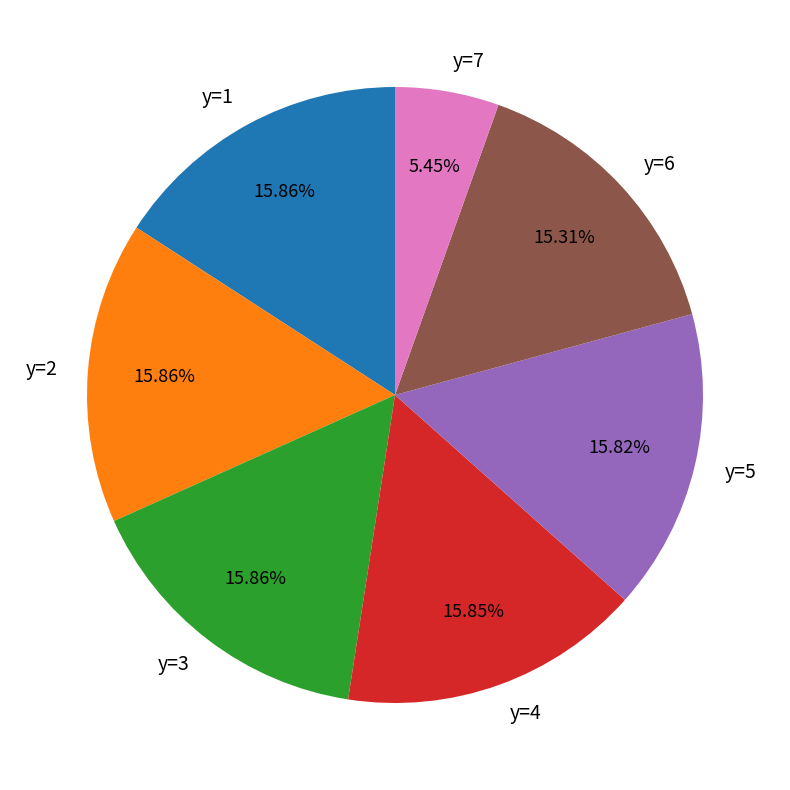

Approximately how many times larger is the value at y=2 compared to y=6?

1.0